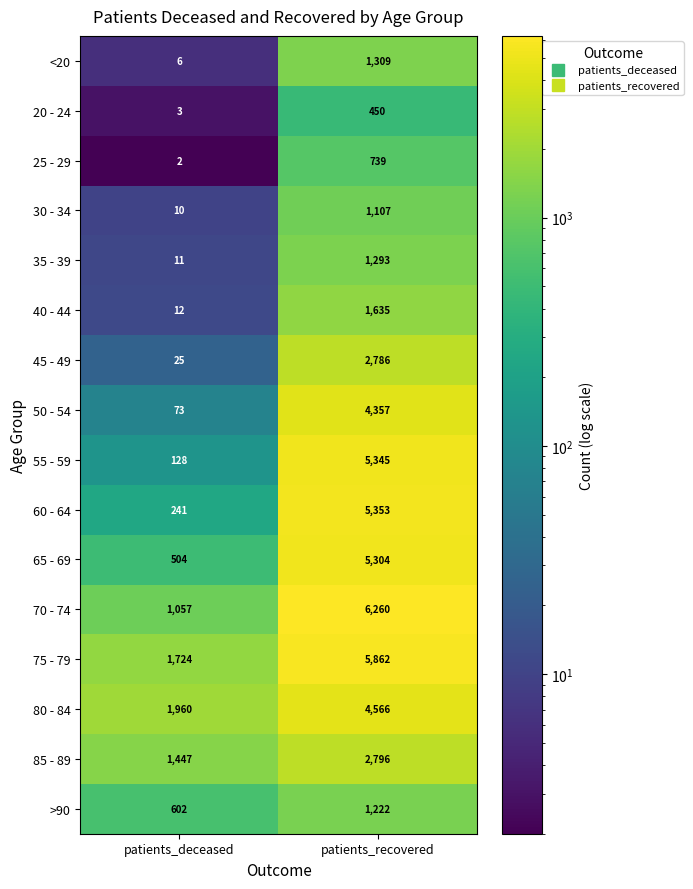

The <20 series shows 8 at patients_deceased. True or false?

False